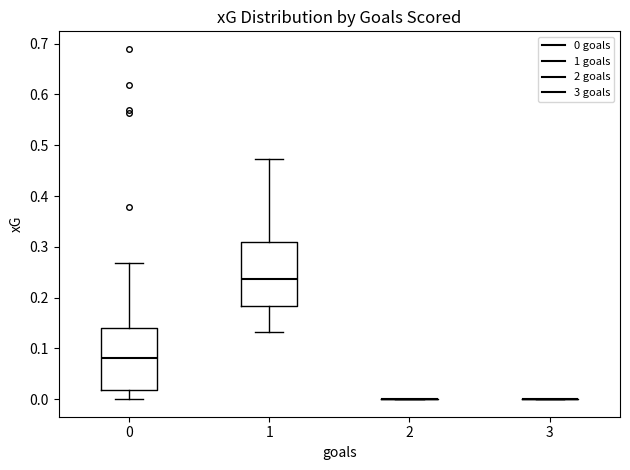

Reading left to right, transcribe this box plot: for each box, give where its median line is, the range the box spans, and where its two whiskers end, as read against the y-axis. The values are not printed on the chart, so give them approximately, as read against the axis.

0: median 0.08, box 0.02 to 0.14, whiskers 0.00 to 0.27
1: median 0.24, box 0.18 to 0.31, whiskers 0.13 to 0.47
2: box collapsed to a line at 0.00, whiskers 0.00 to 0.00
3: box collapsed to a line at 0.00, whiskers 0.00 to 0.00